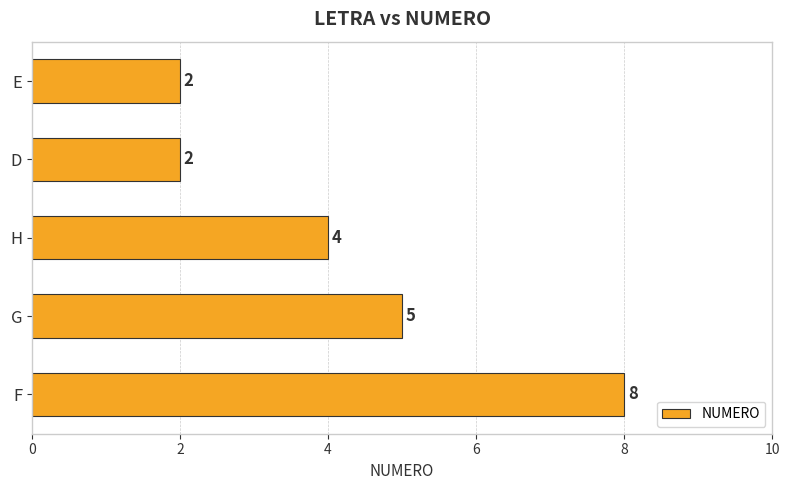

Is it true that the value at E is 1?

False